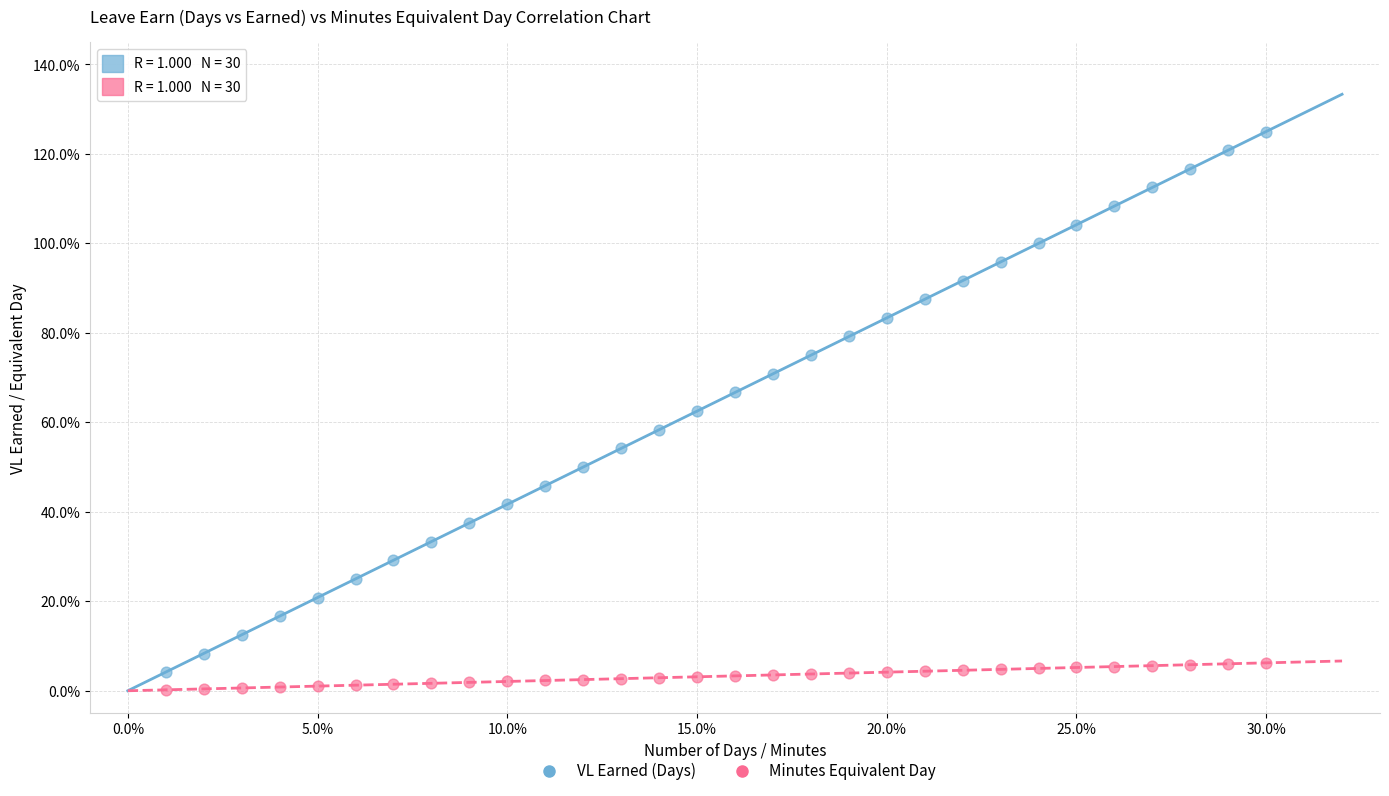

Which series has the largest Y range (max minus min)?

VL Earned (Days)